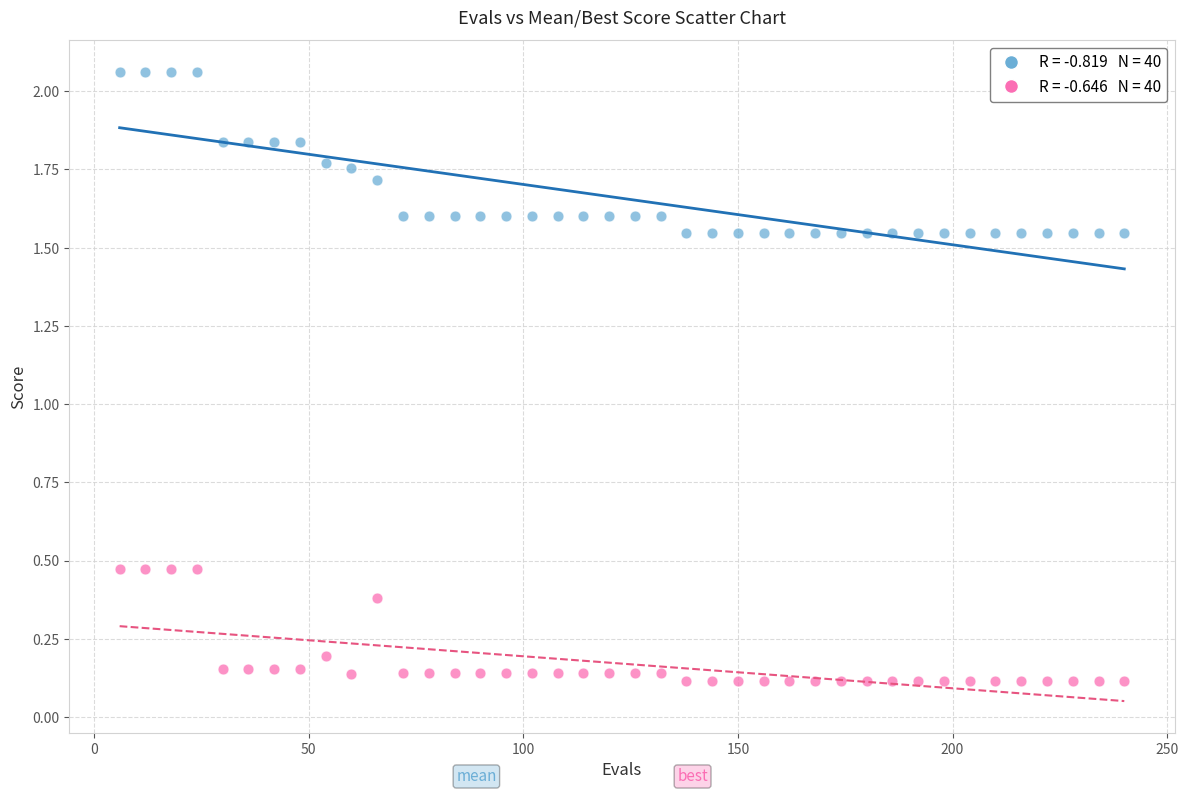

Across all data points, what is the range of Y values (max minus min)?

1.9